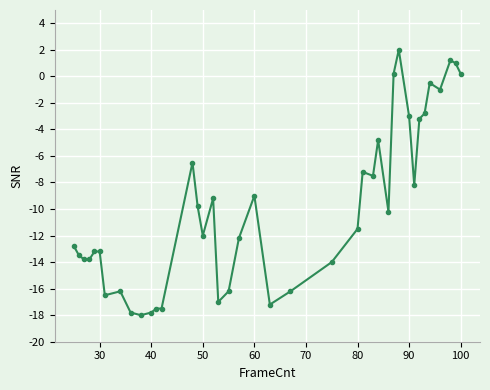

What is the average value?

-9.9